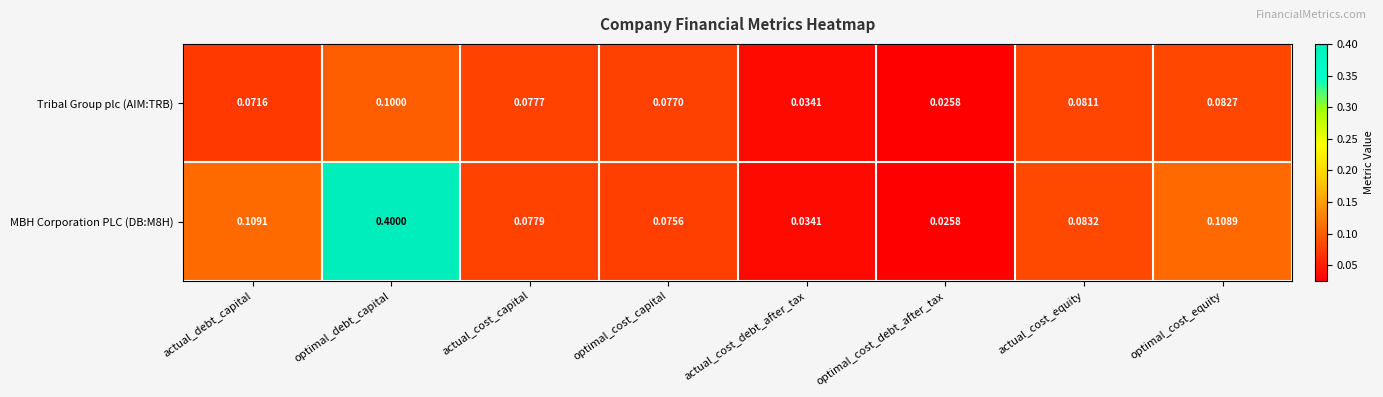

At which category does the chart reach its peak across all series?

optimal_debt_capital